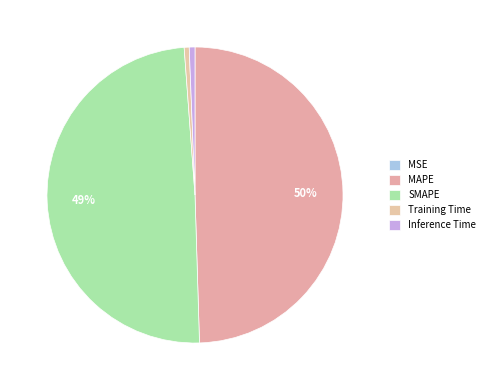

Which has a higher value, Training Time or Inference Time?

Inference Time